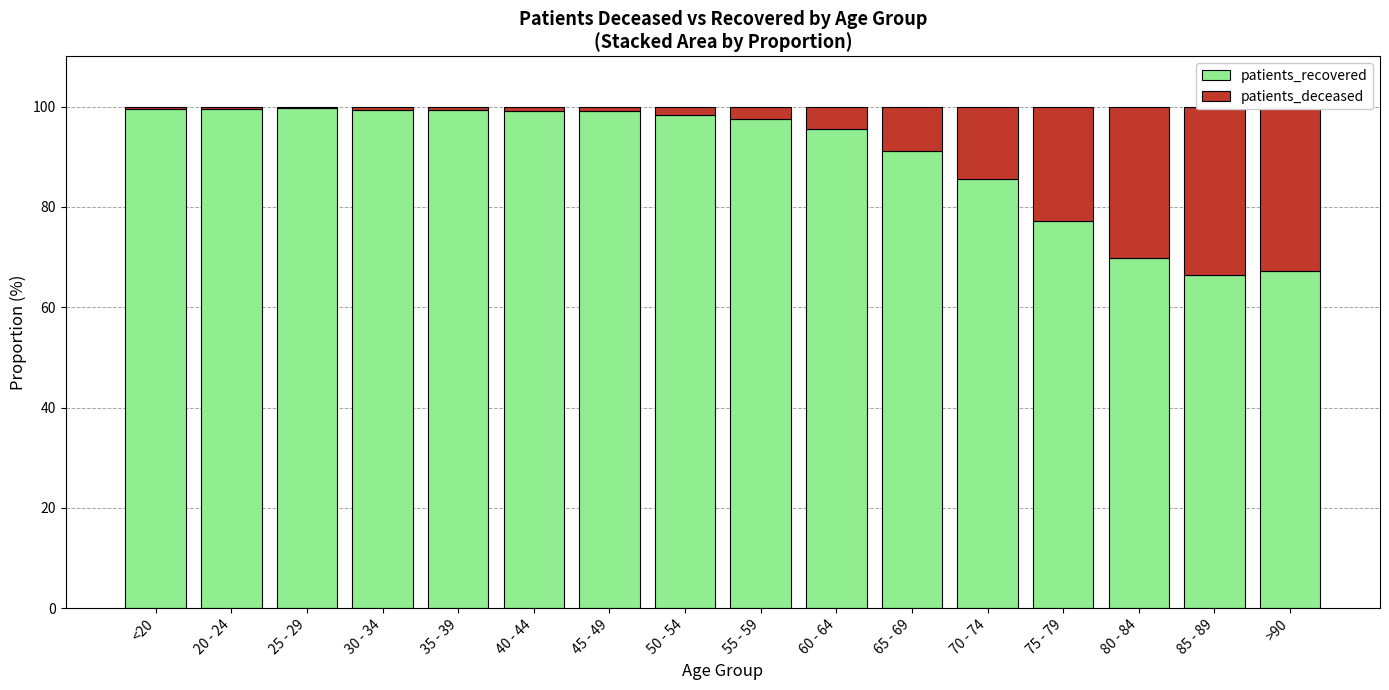

Does the chart contain any negative values?

No